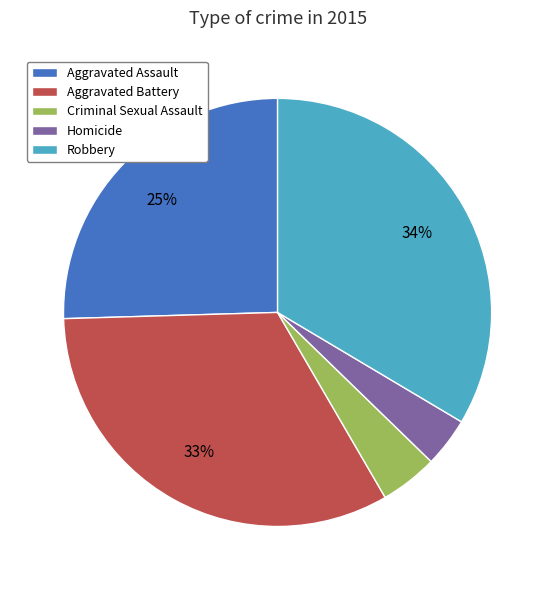

Between Criminal Sexual Assault and Robbery, which is larger?

Robbery